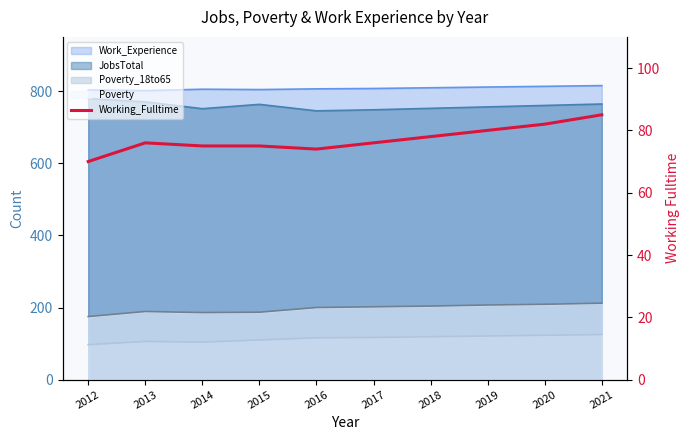

Between 2020 and 2019, which is larger?

2020